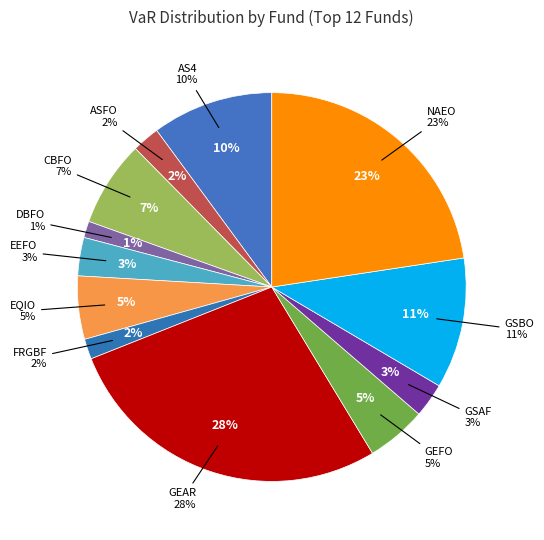

Is there a majority slice in this chart?

No